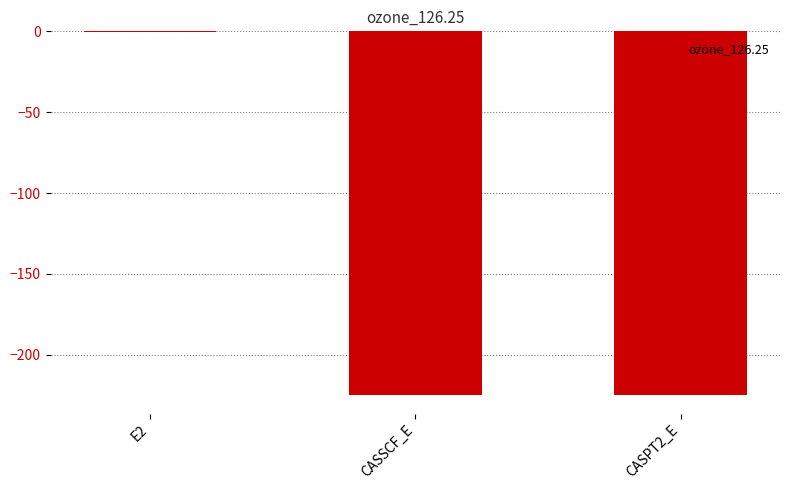

Between CASPT2_E and E2, which is larger?

E2